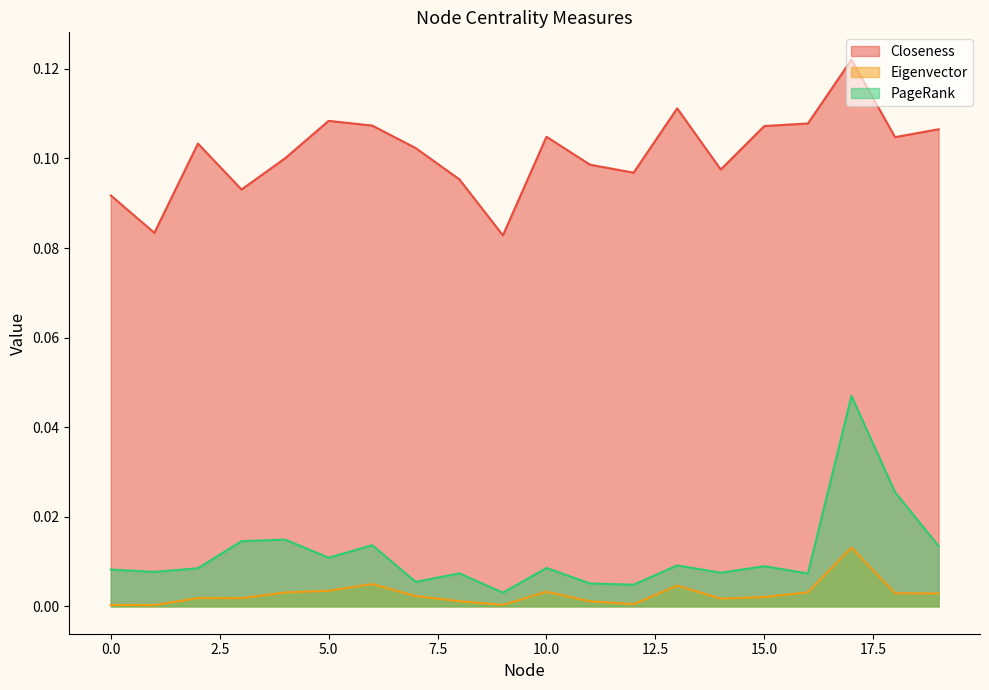

Which category has the lowest value across all series?

1